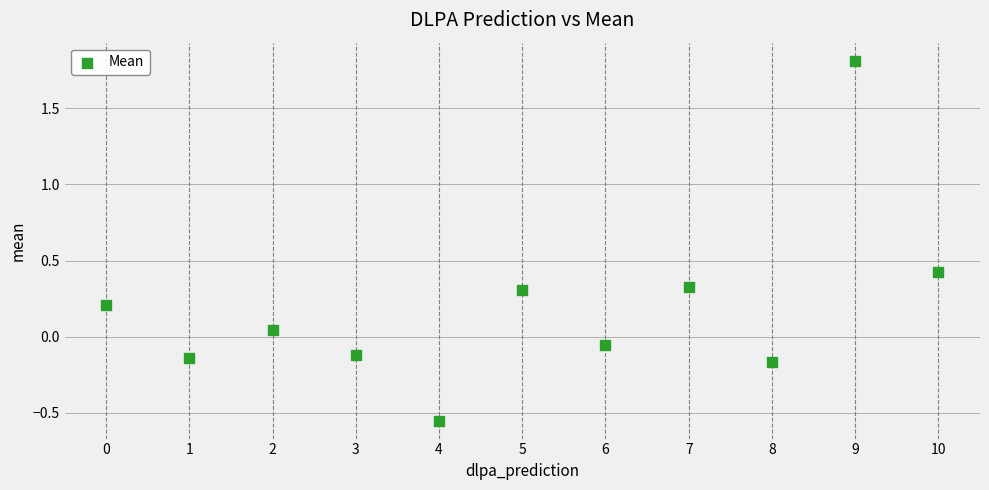

What is the range of Y values (max minus min)?

2.4